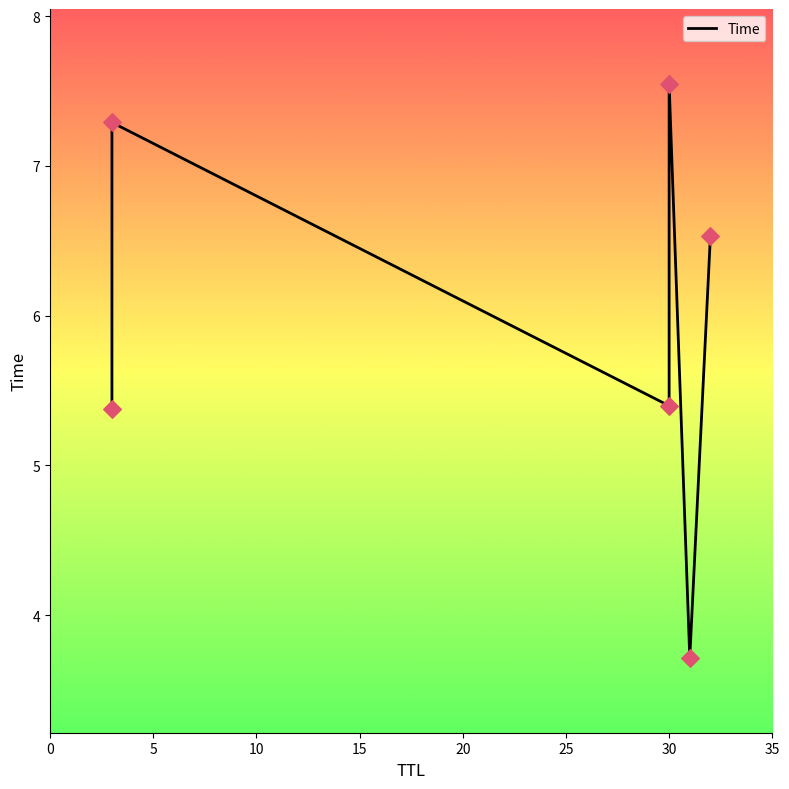

Between 20 and 10, which is larger?

10